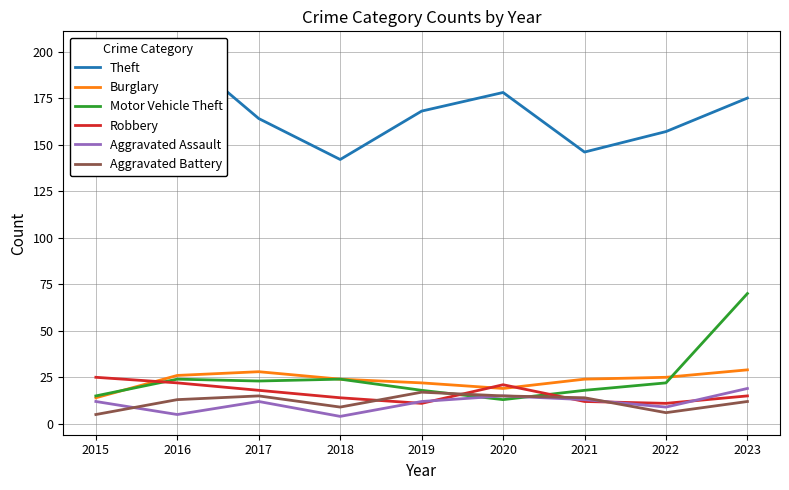

How many values in the Burglary series exceed 24?

4